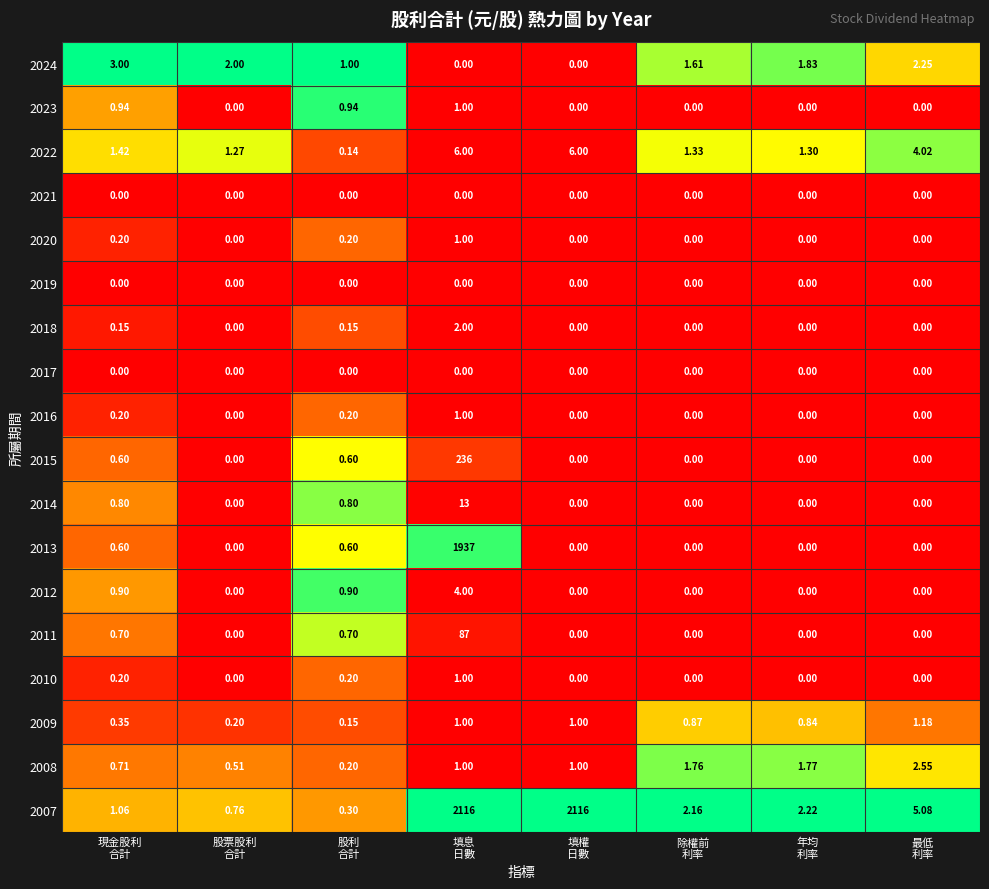

What is the total value across all series at 除權前
利率?

7.7